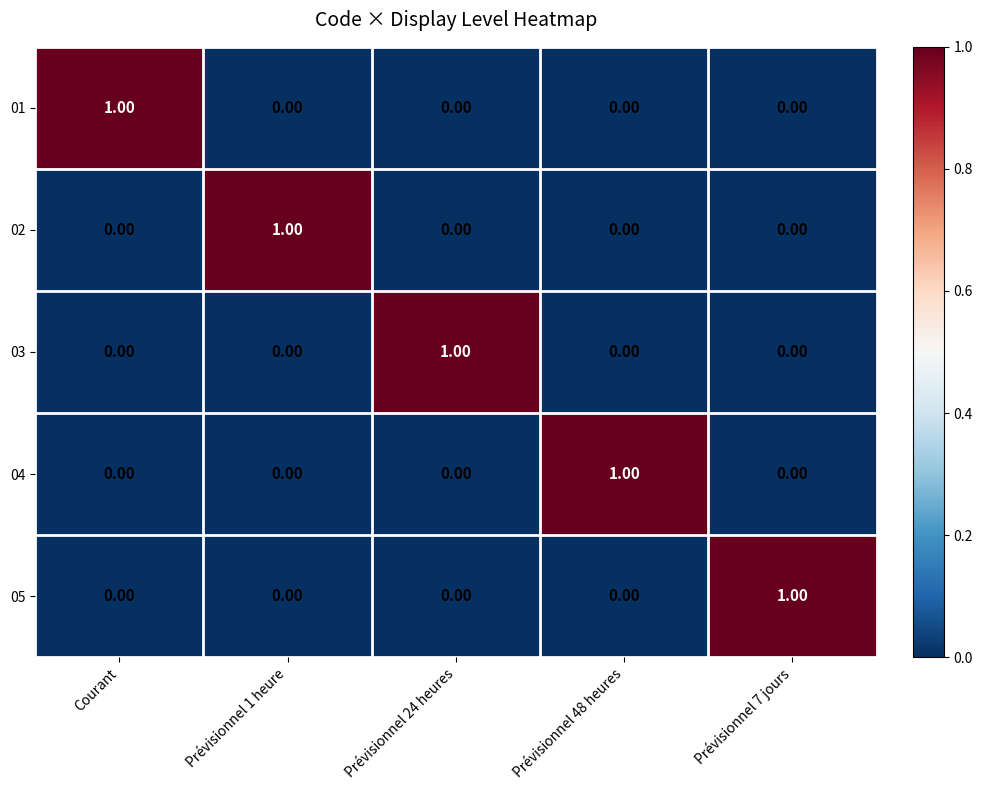

At how many categories does at least one series exceed 0?

5